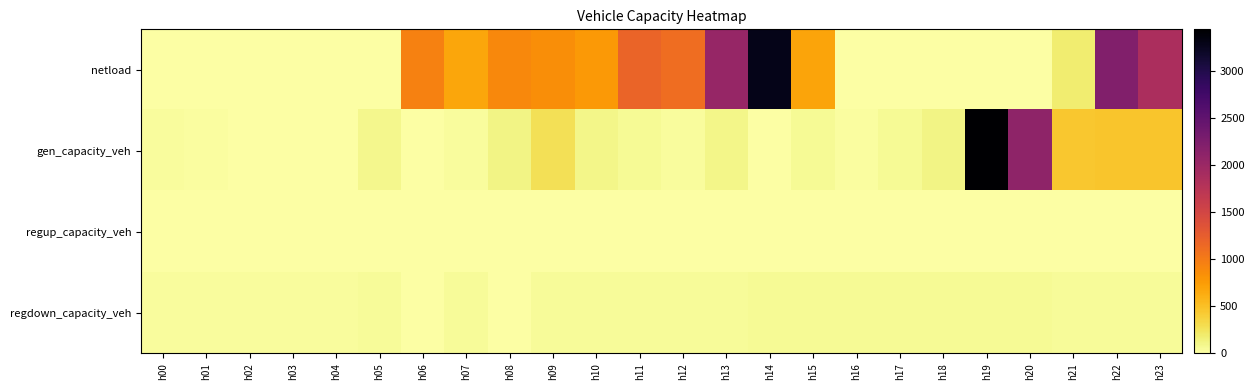

Reading left to right, list all the values displayed in this chart.

netload: h00=0.0	h01=0.0	h02=0.0	h03=0.0	h04=0.0	h05=0.0	h06=945.6	h07=677.2	h08=897.0	h09=859.4	h10=769.5	h11=1193.2	h12=1106.5	h13=2038.0	h14=3288.1	h15=699.3	h16=0.0	h17=0.0	h18=0.0	h19=0.0	h20=0.0	h21=184.7	h22=2213.4	h23=1870.0
gen_capacity_veh: h00=36.4	h01=19.6	h02=0.0	h03=9.8	h04=0.0	h05=81.7	h06=9.8	h07=39.2	h08=111.9	h09=278.1	h10=104.9	h11=65.7	h12=29.4	h13=101.7	h14=12.5	h15=58.8	h16=19.6	h17=58.1	h18=107.7	h19=3446.4	h20=2104.5	h21=447.8	h22=460.2	h23=460.2
regup_capacity_veh: h00=0.0	h01=0.0	h02=0.0	h03=0.0	h04=0.0	h05=0.0	h06=0.0	h07=0.0	h08=0.0	h09=0.0	h10=0.0	h11=0.0	h12=0.0	h13=0.0	h14=0.0	h15=0.0	h16=0.0	h17=0.0	h18=0.0	h19=0.0	h20=0.0	h21=0.0	h22=0.0	h23=0.0
regdown_capacity_veh: h00=39.1	h01=37.8	h02=37.4	h03=37.8	h04=39.9	h05=42.4	h06=0.0	h07=46.3	h08=0.0	h09=47.5	h10=48.0	h11=49.0	h12=50.6	h13=52.5	h14=54.7	h15=56.8	h16=58.0	h17=58.3	h18=57.6	h19=56.6	h20=54.1	h21=49.6	h22=45.2	h23=42.1